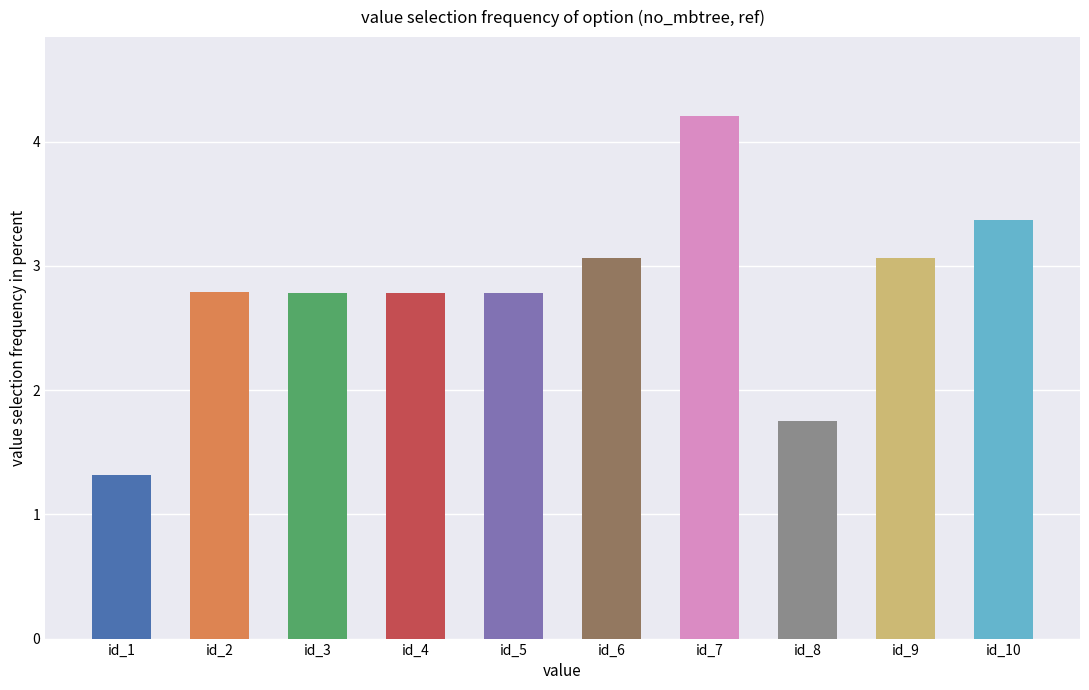

What is the ratio of the value at id_1 to the value at id_10?

0.4